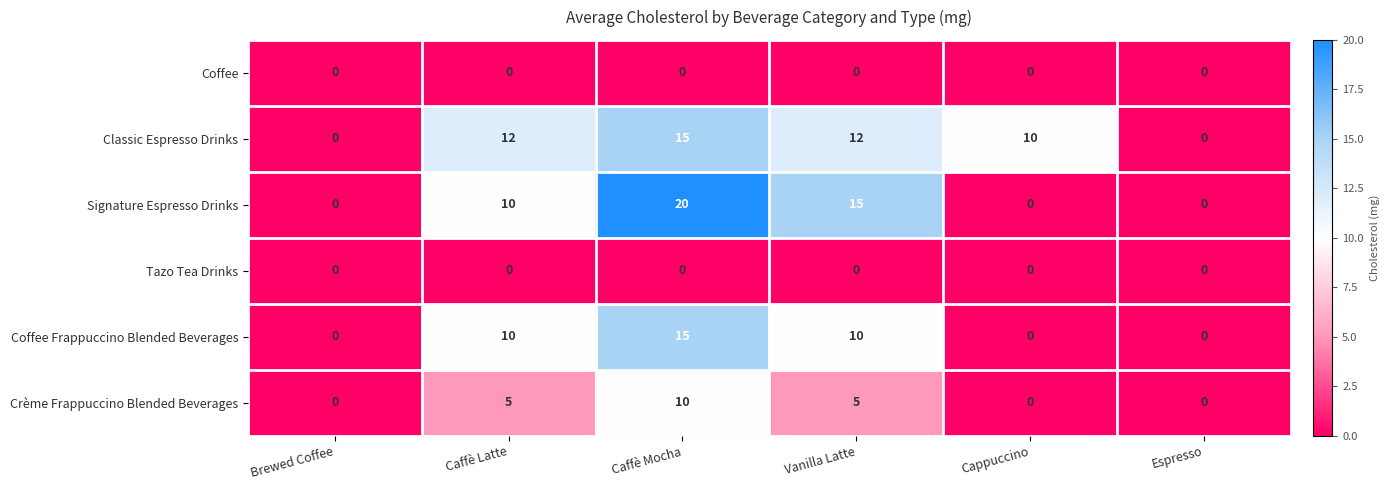

What is the sum of the Classic Espresso Drinks values at Caffè Latte and Espresso?

12